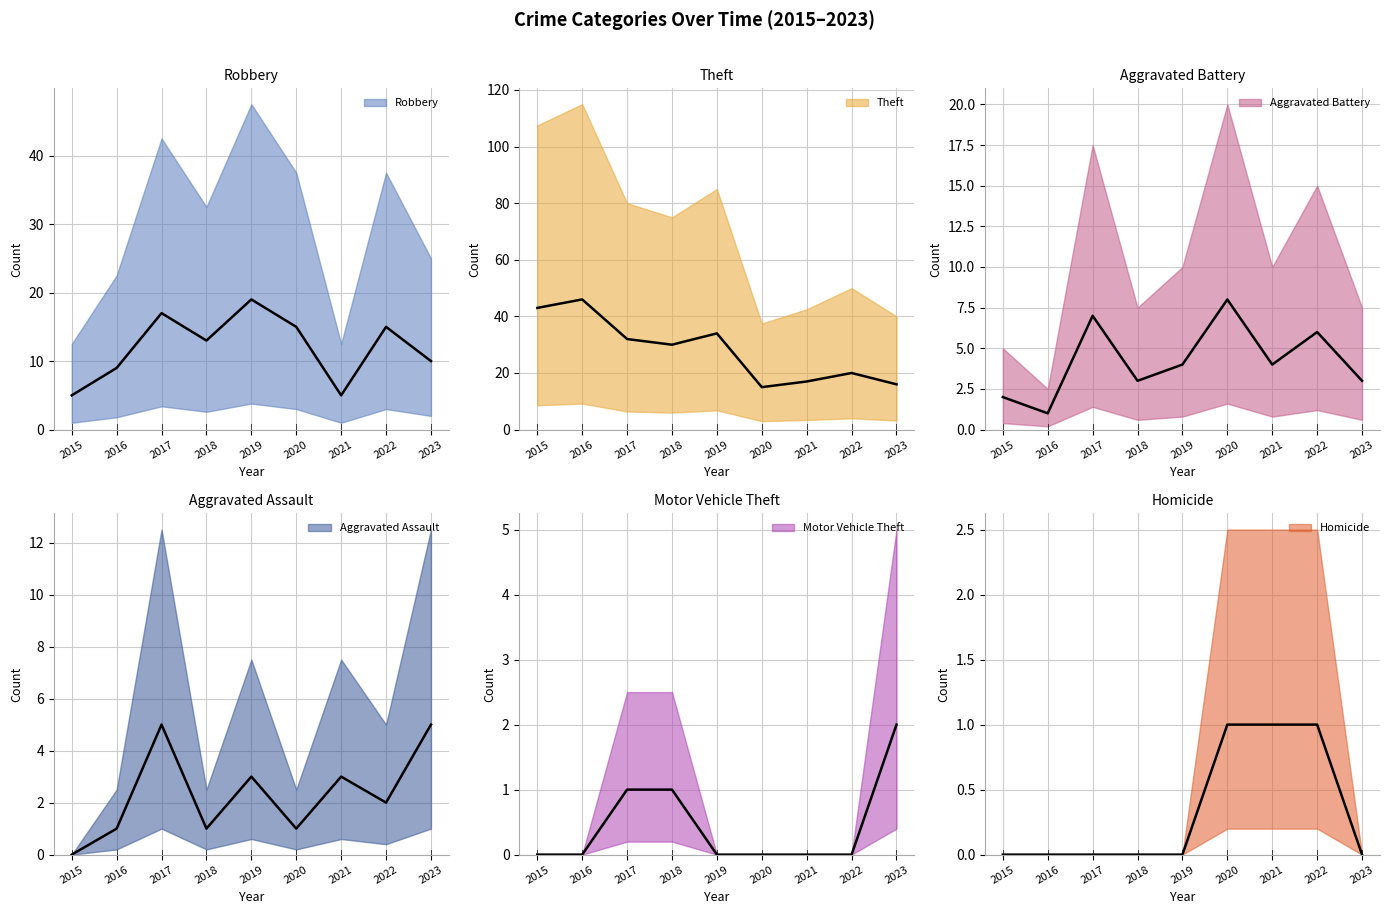

How many values in the Motor Vehicle Theft series exceed 0?

3